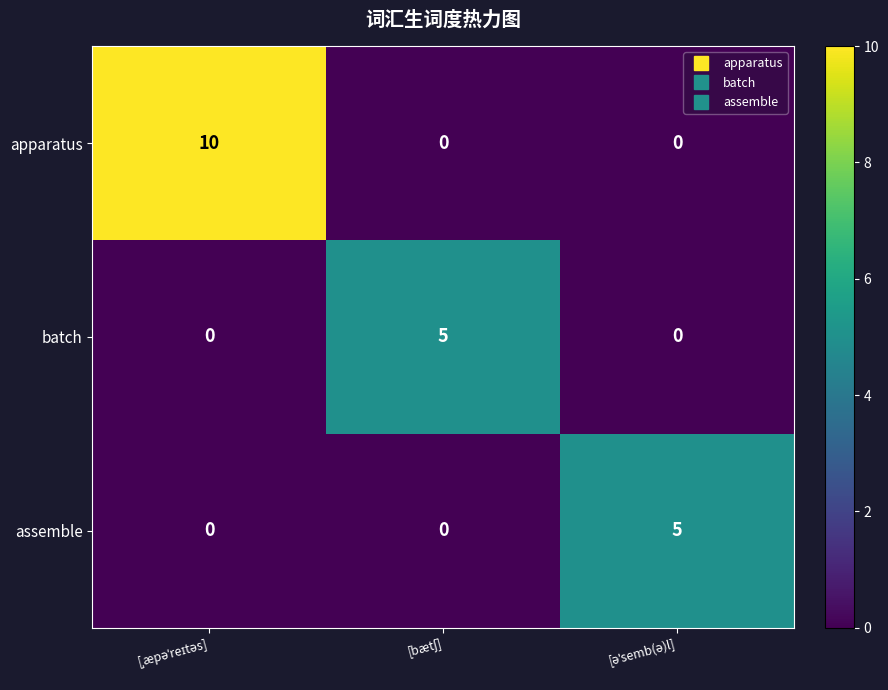

Which series has the largest total across all categories?

apparatus